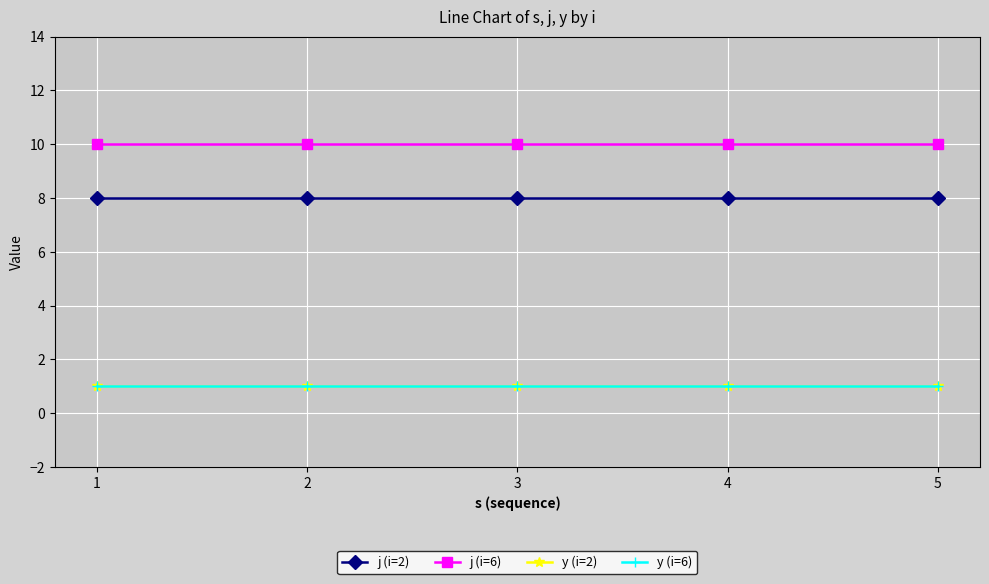

Reading left to right, list all the values displayed in this chart.

j (i=2): 8	8	8	8	8
j (i=6): 10	10	10	10	10
y (i=2): 1	1	1	1	1
y (i=6): 1	1	1	1	1